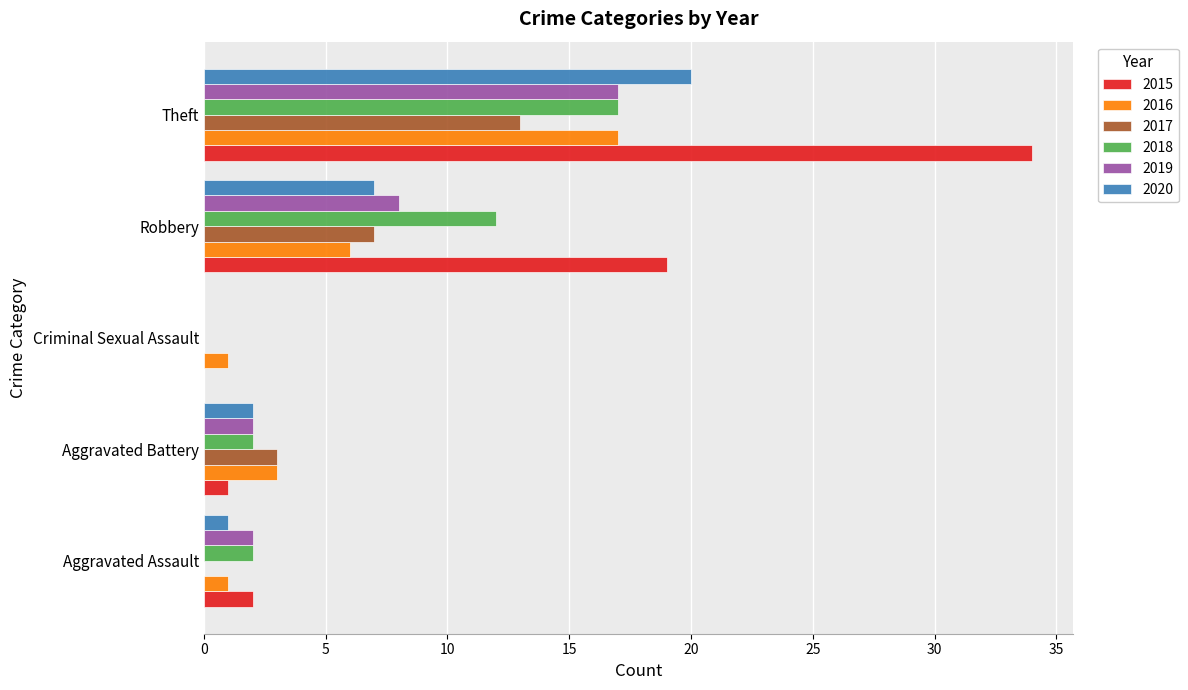

How many positive values does the 2020 series have?

4